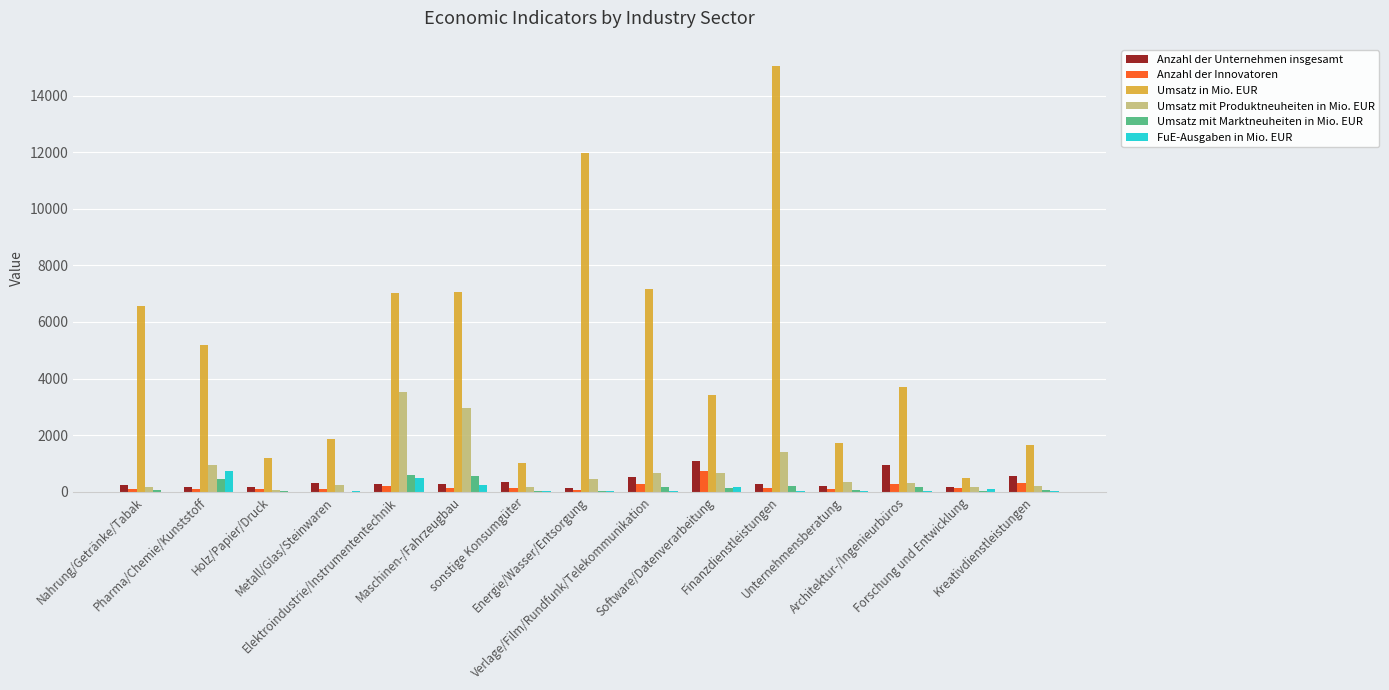

What is the maximum value shown in the chart?

15047